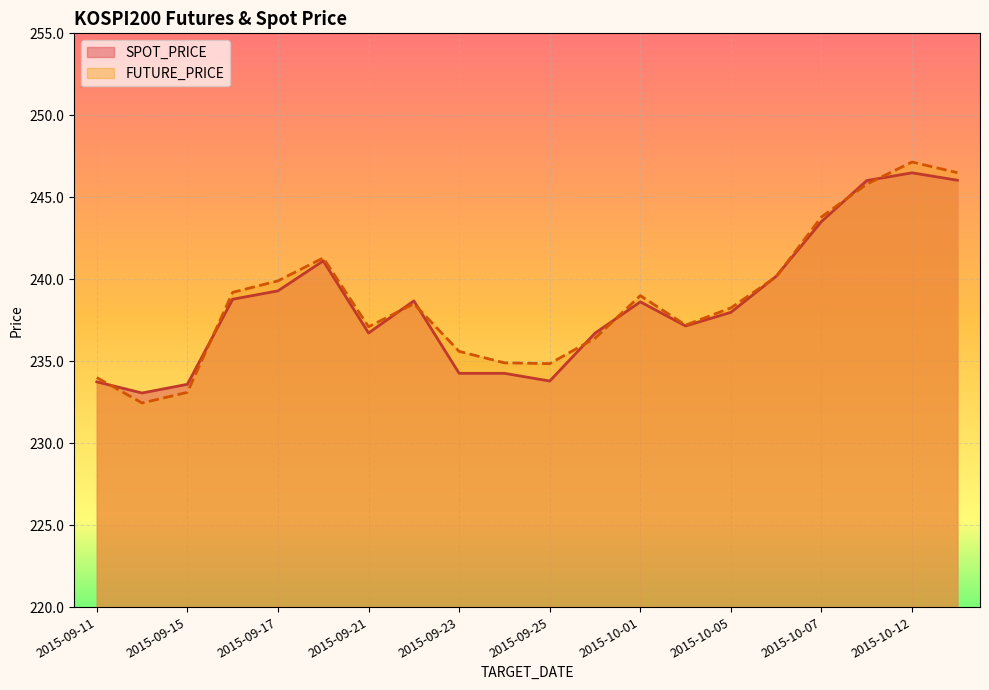

Reading left to right, what are all the values shown in this chart?

SPOT_PRICE: 233.7	233.1	233.6	238.8	239.3	241.1	236.7	238.7	234.3	234.3	233.8	236.7	238.6	237.2	238.0	240.2	243.5	246.0	246.5	246.0
FUTURE_PRICE: 234.0	232.4	233.1	239.2	239.9	241.3	237.1	238.5	235.6	234.9	234.8	236.4	239.0	237.2	238.2	240.2	243.8	245.8	247.2	246.5